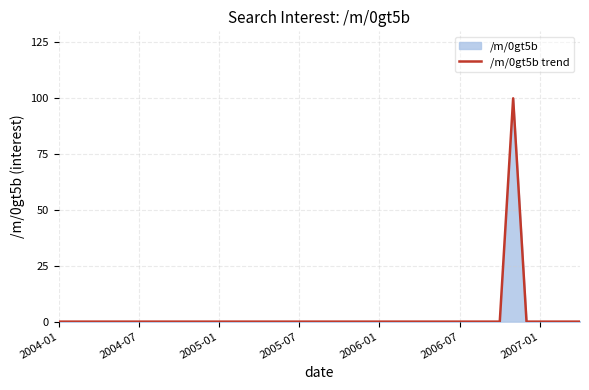

Count the number of values greater than 0.

1